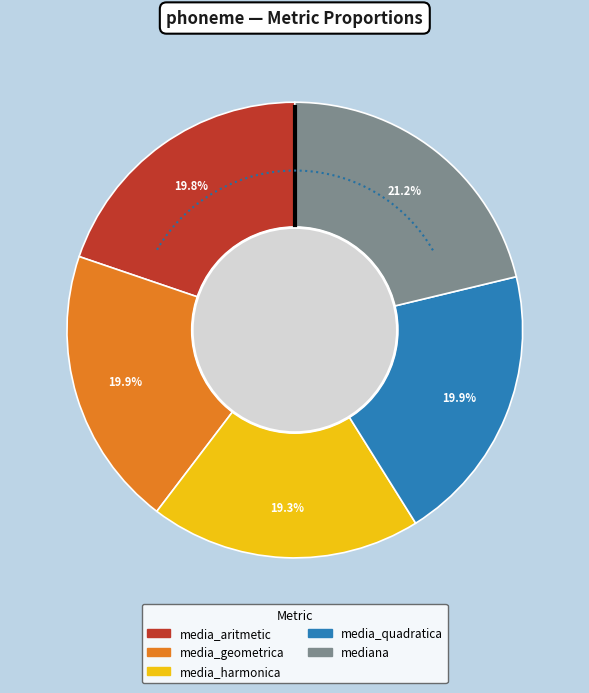

To the nearest percent, what is the difference between the media_harmonica and media_quadratica slice percentages?

1%